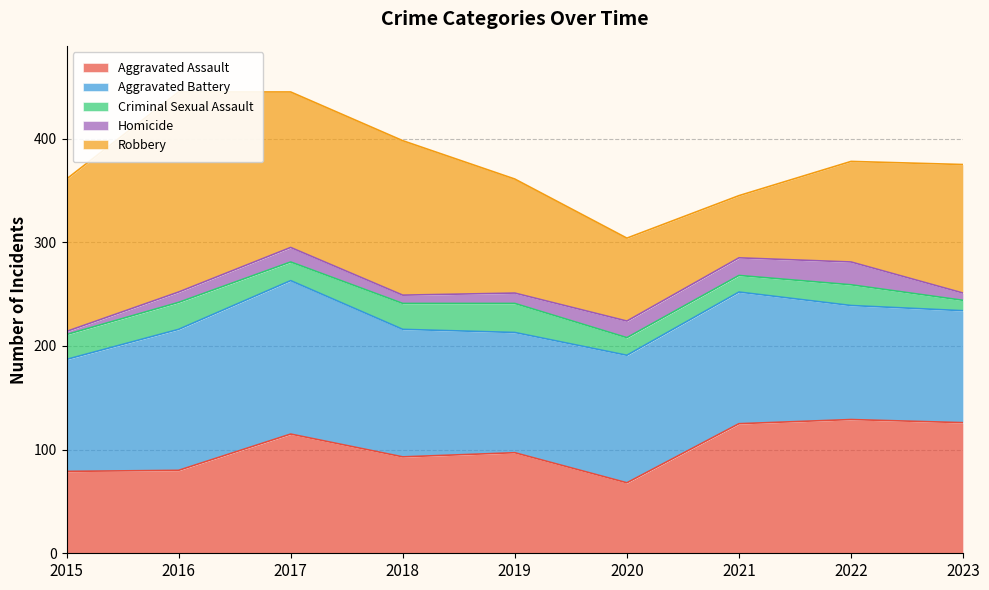

What is the sum of the Aggravated Assault values at 2017 and 2015?

194